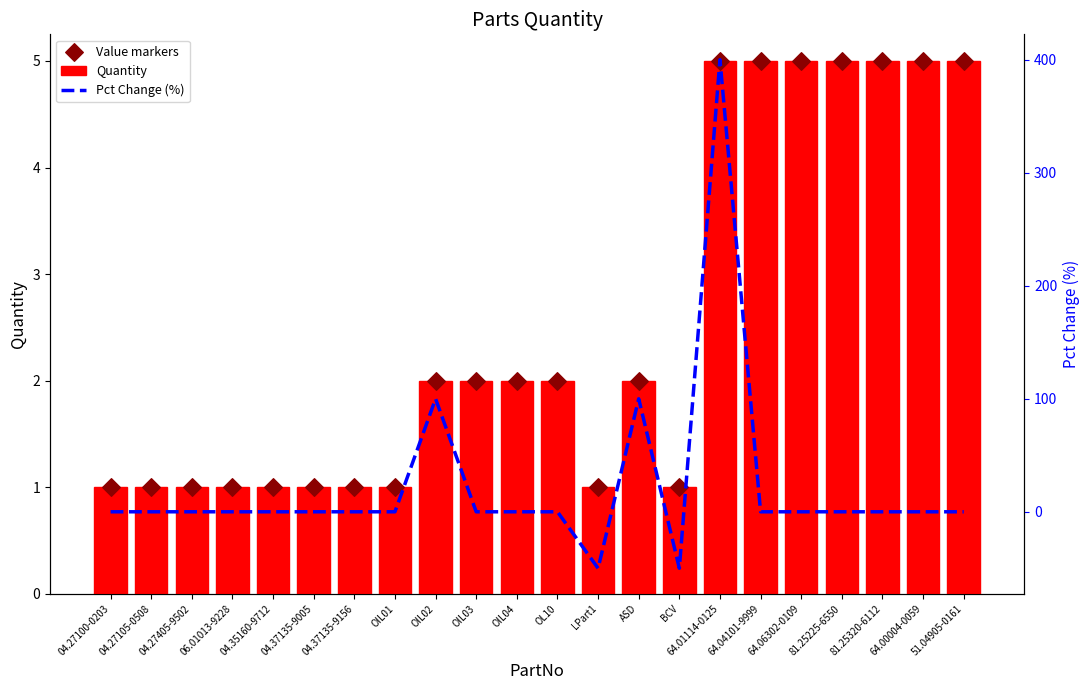

At which category is the sum across all series the highest?

64.01114-0125